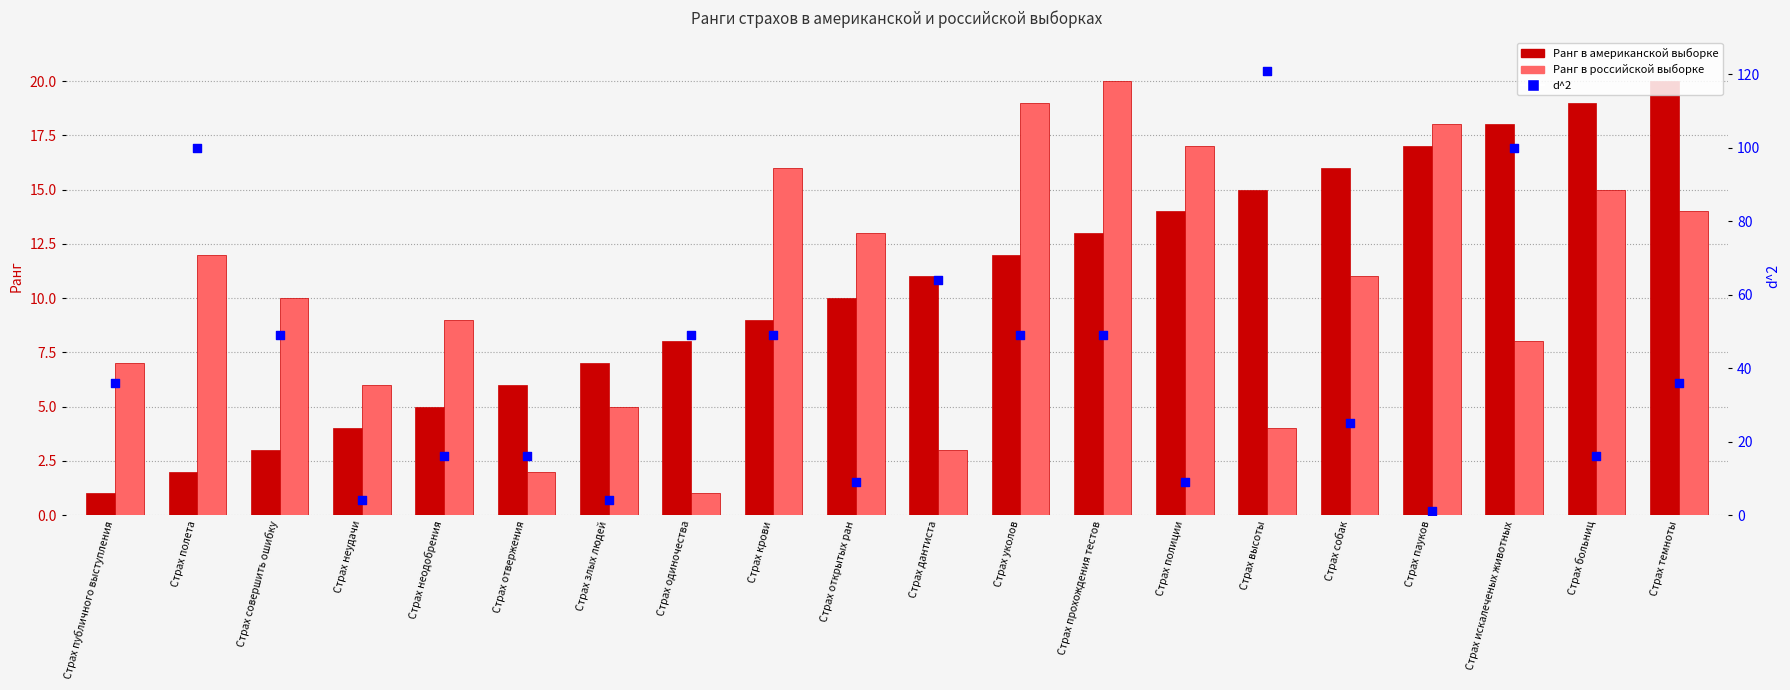

Which series has the widest spread of Y values?

d^2